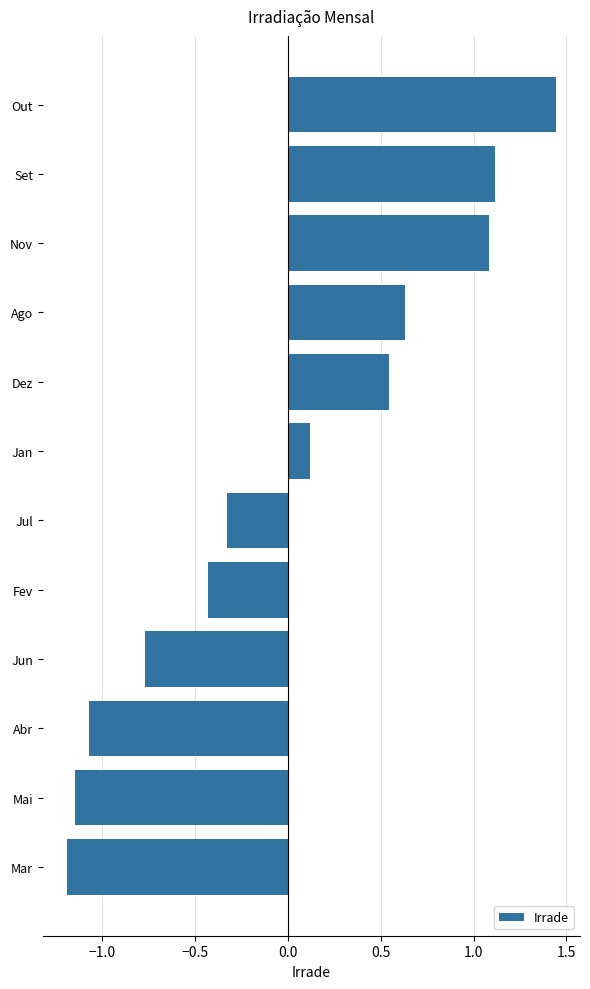

What is the change in value from Dez to Set?

+0.6